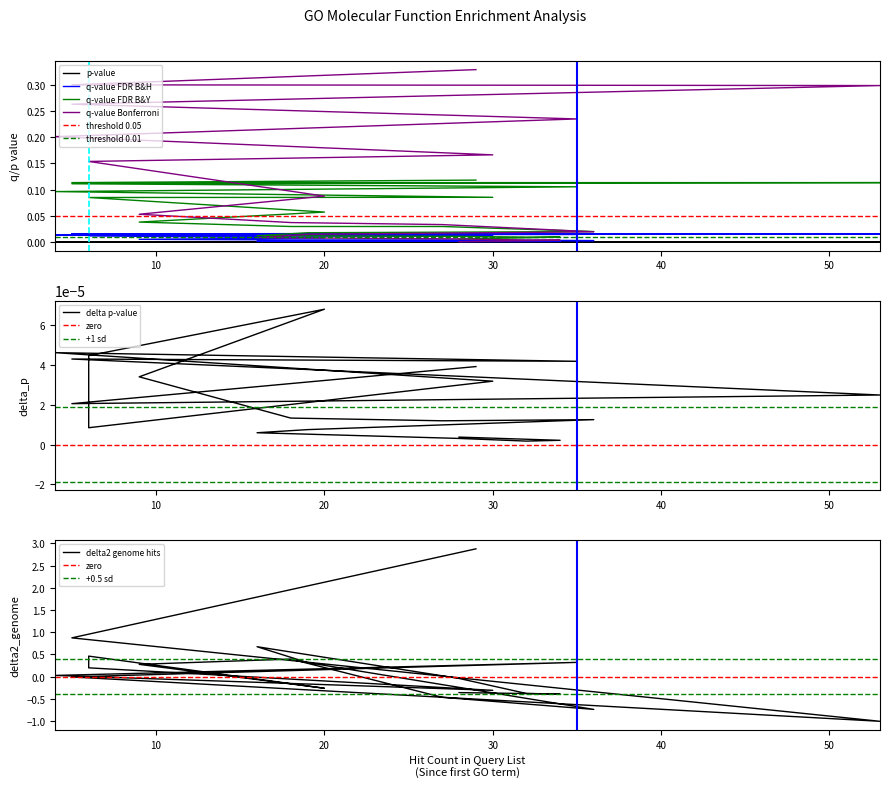

Which label corresponds to the smallest value in the chart?

28